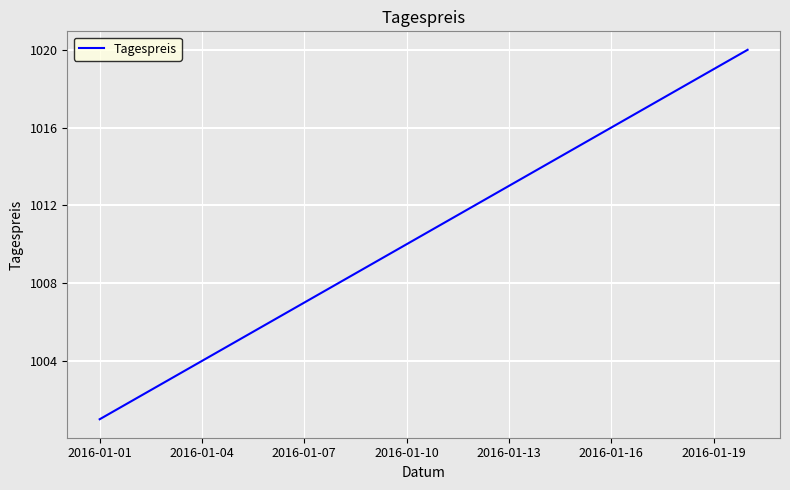

What is the greatest value displayed?

1020